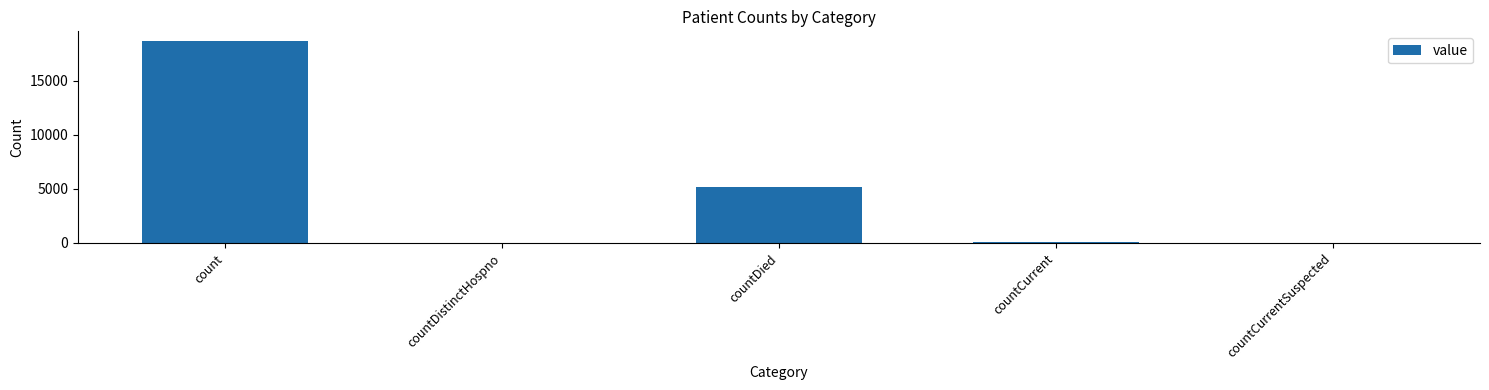

The value at countCurrentSuspected is 7462. True or false?

False